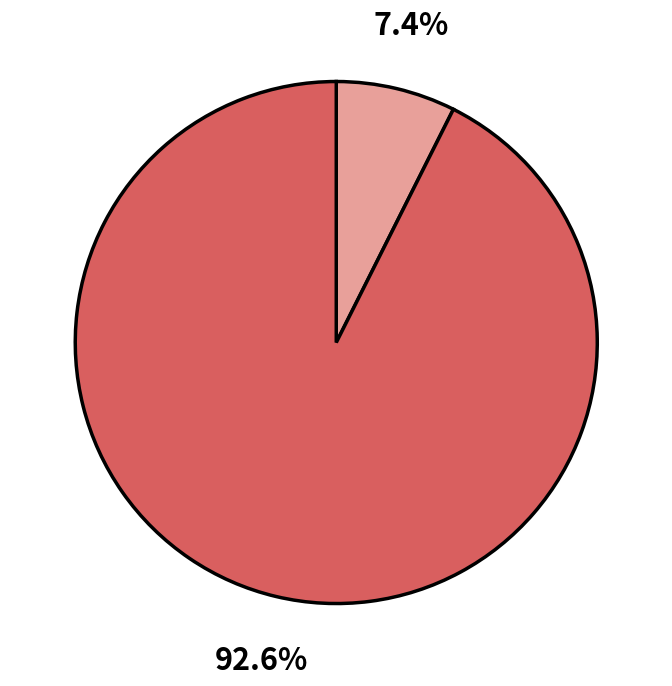

Is there any slice that represents more than half of the pie?

Yes